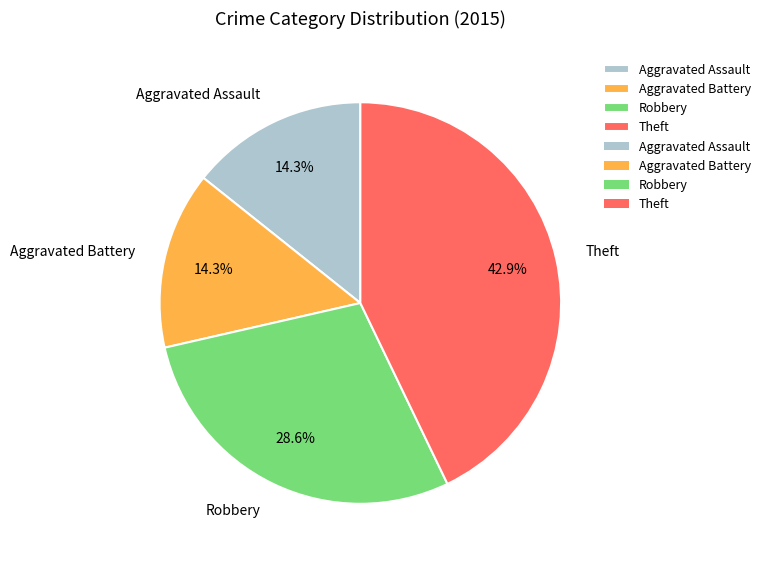

Do Robbery and Aggravated Assault together represent more than half of the pie?

No